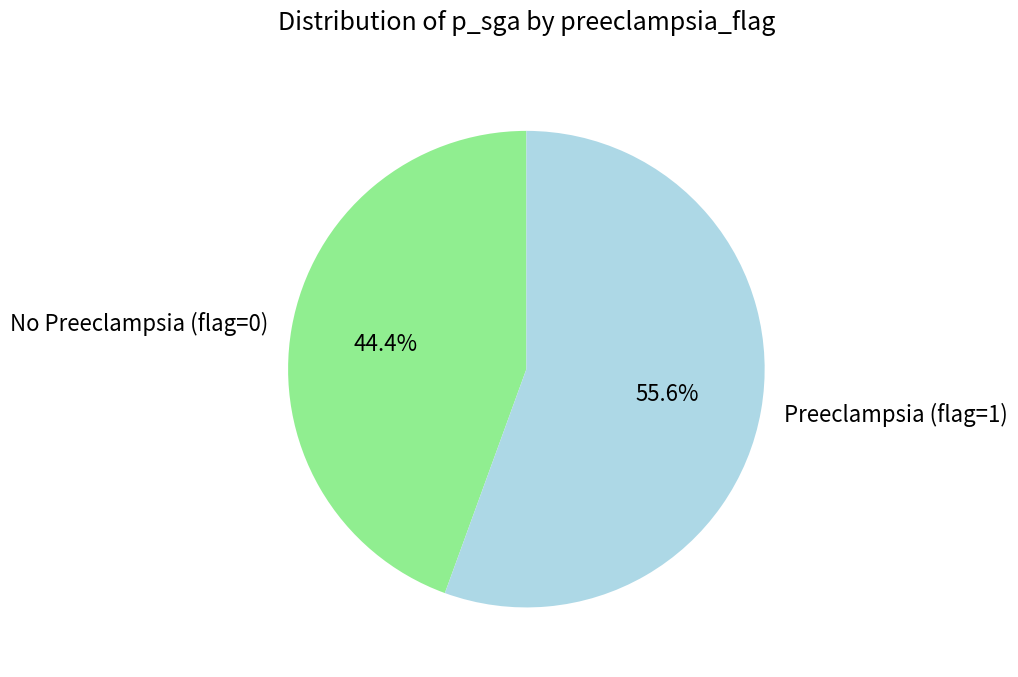

What portion of the pie excludes Preeclampsia (flag=1)?

44.4%